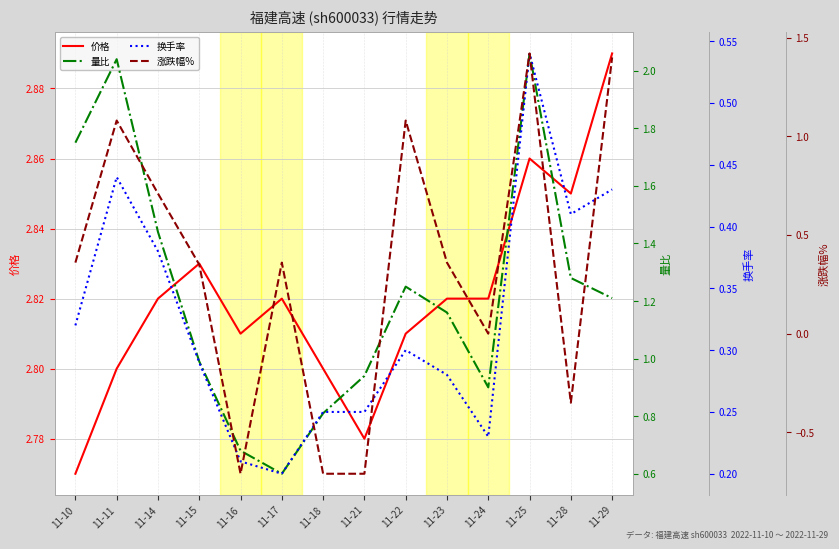

How many lines are shown in the chart?

4